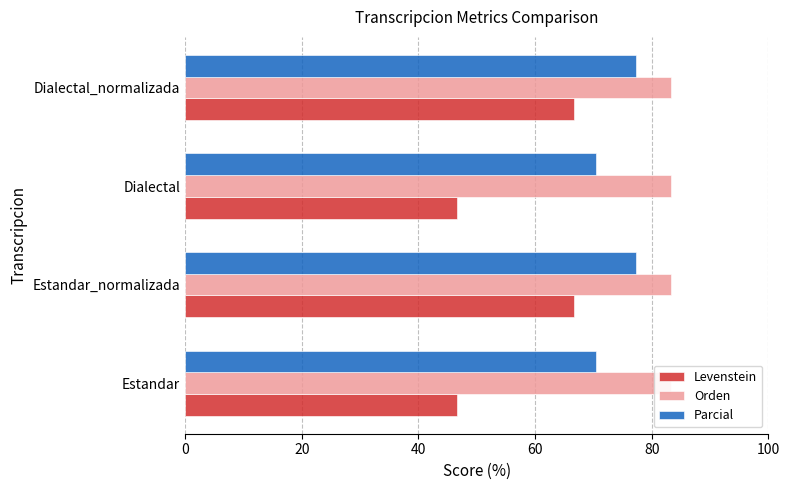

Reading right to left, extract all data points from this chart.

Levenstein: 66.7	46.7	66.7	46.7
Orden: 0.2	0.2	0.2	0.2
Parcial: 77.3	70.4	77.3	70.4